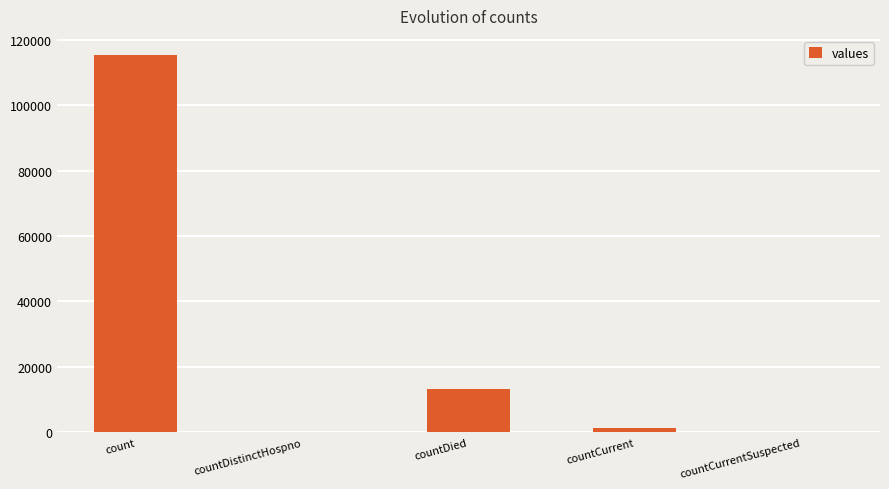

How many categories are shown in the chart?

5